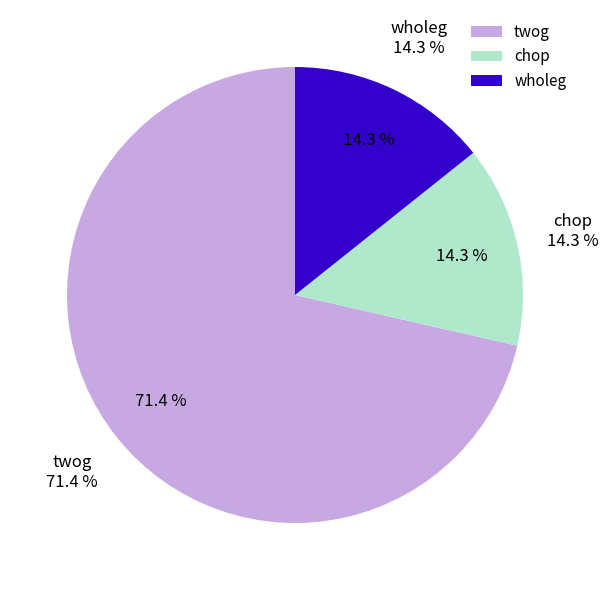

How many segments does this pie chart have?

3